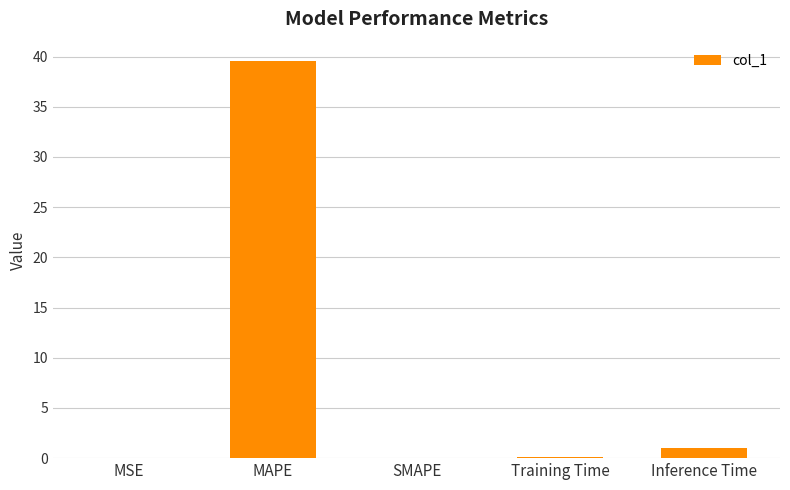

Is it true that the value at MAPE is 66.6?

False